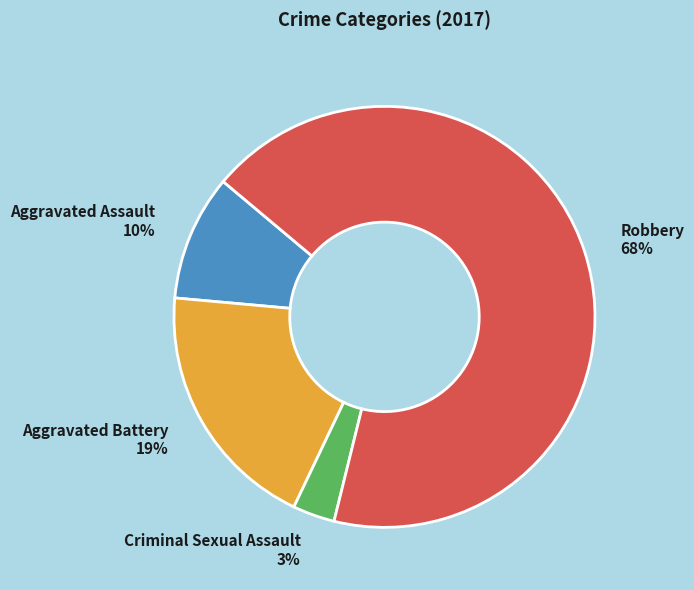

Which category accounts for the majority?

Robbery